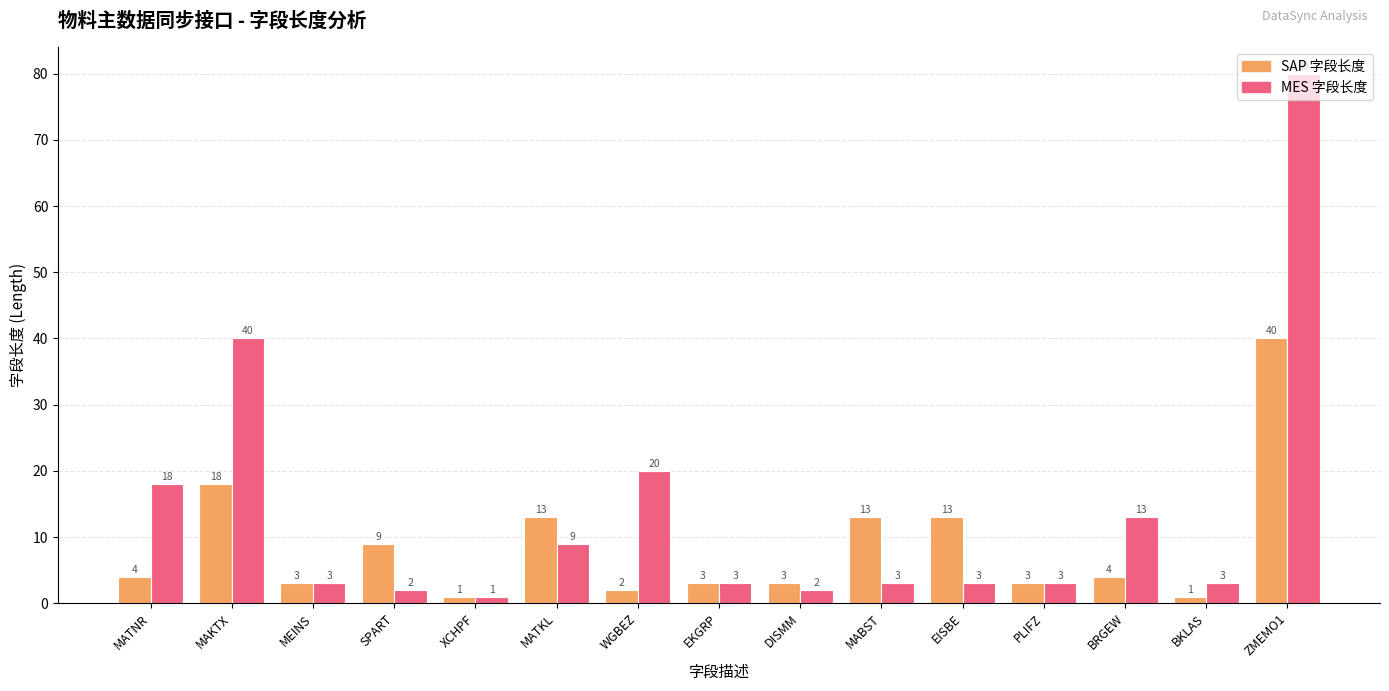

What is the maximum value shown in the chart?

80